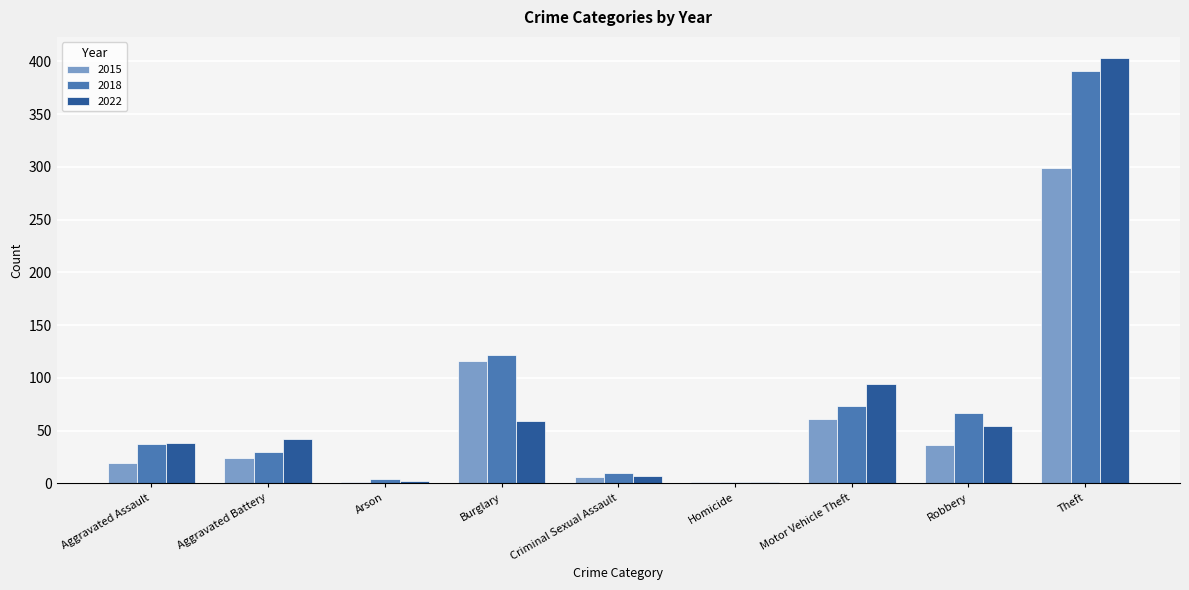

Which series has the largest total across all categories?

2018